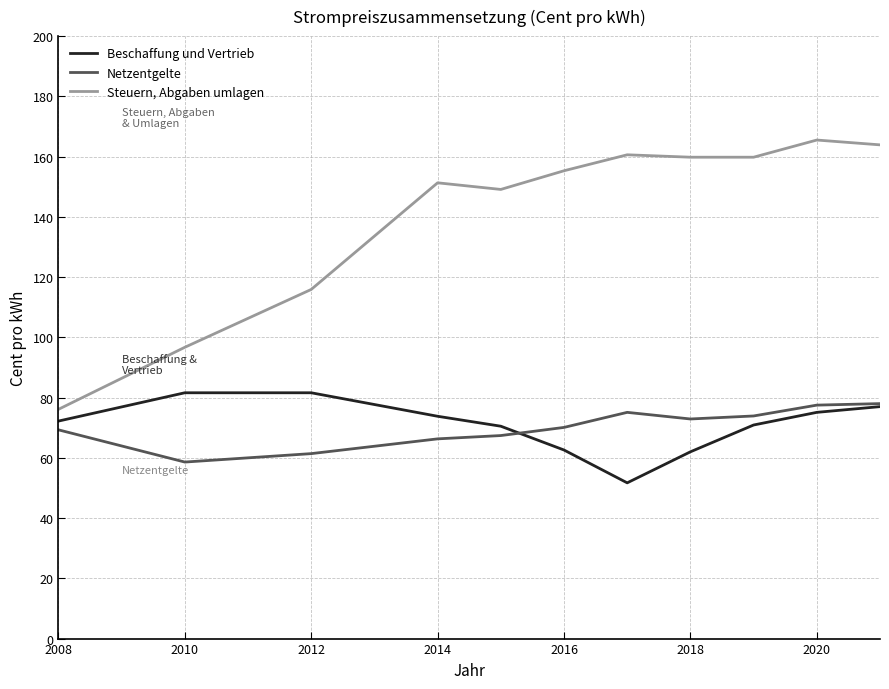

True or false: Steuern, Abgaben umlagen and Netzentgelte cross at least once.

False